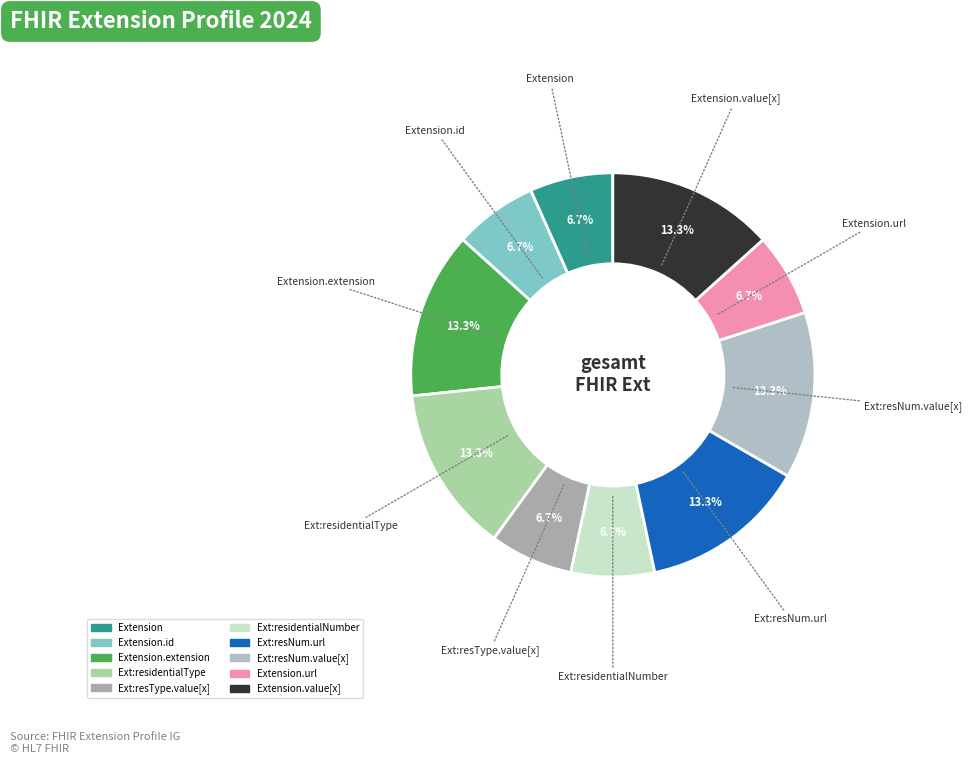

Count the number of slices in the pie.

10